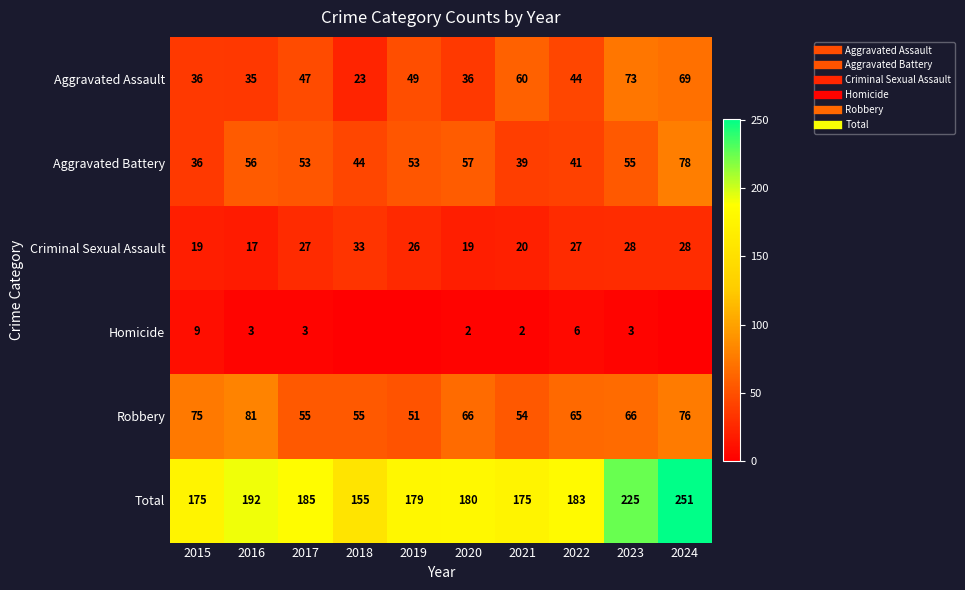

At which category is the sum across all series the highest?

2024